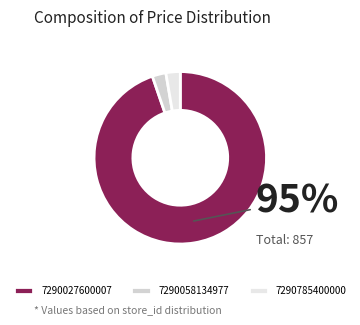

Count the number of slices in the pie.

3